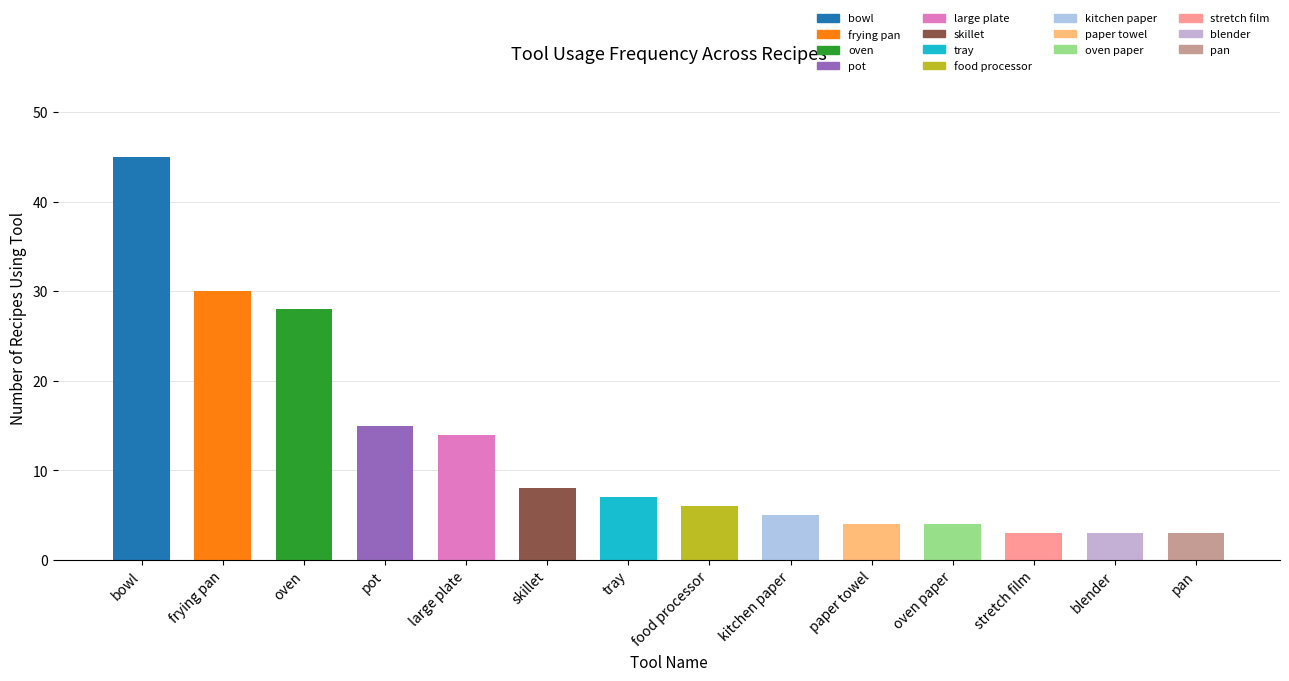

What is the difference between the maximum and minimum values?

42